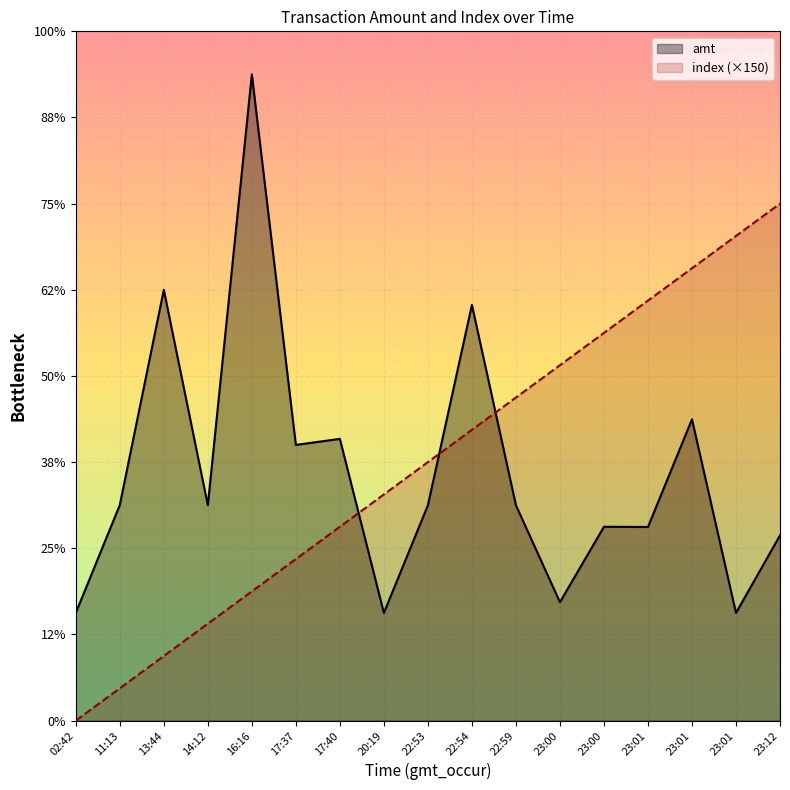

What is the total value across all series at 14:12?

1450